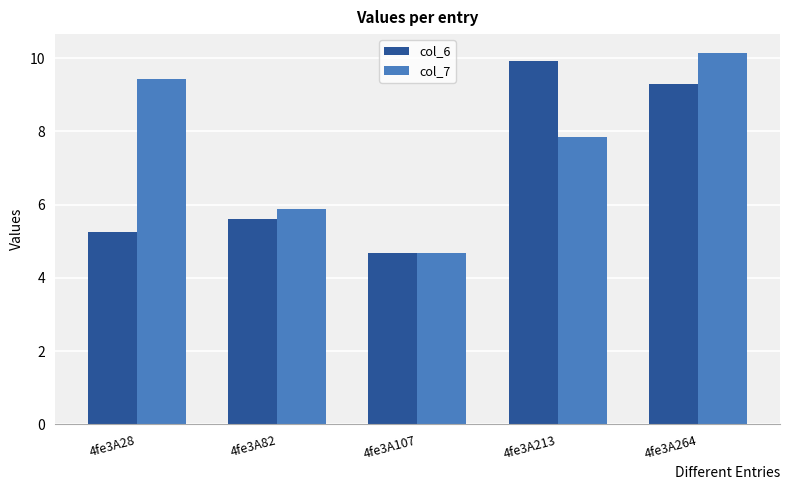

What value does the col_7 series have at 4fe3A264?

10.2